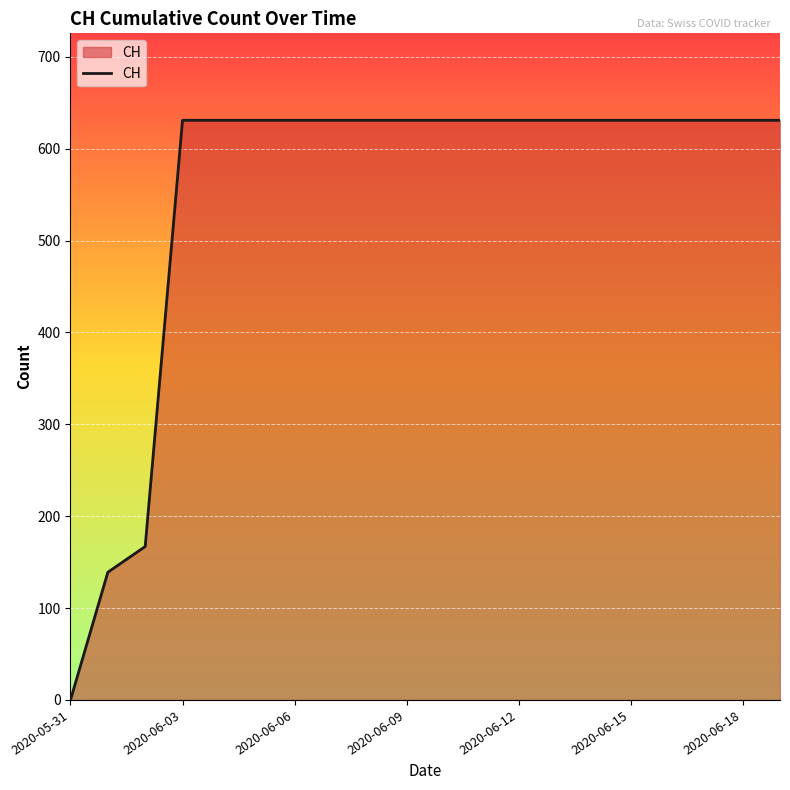

What is the maximum value shown in the chart?

631